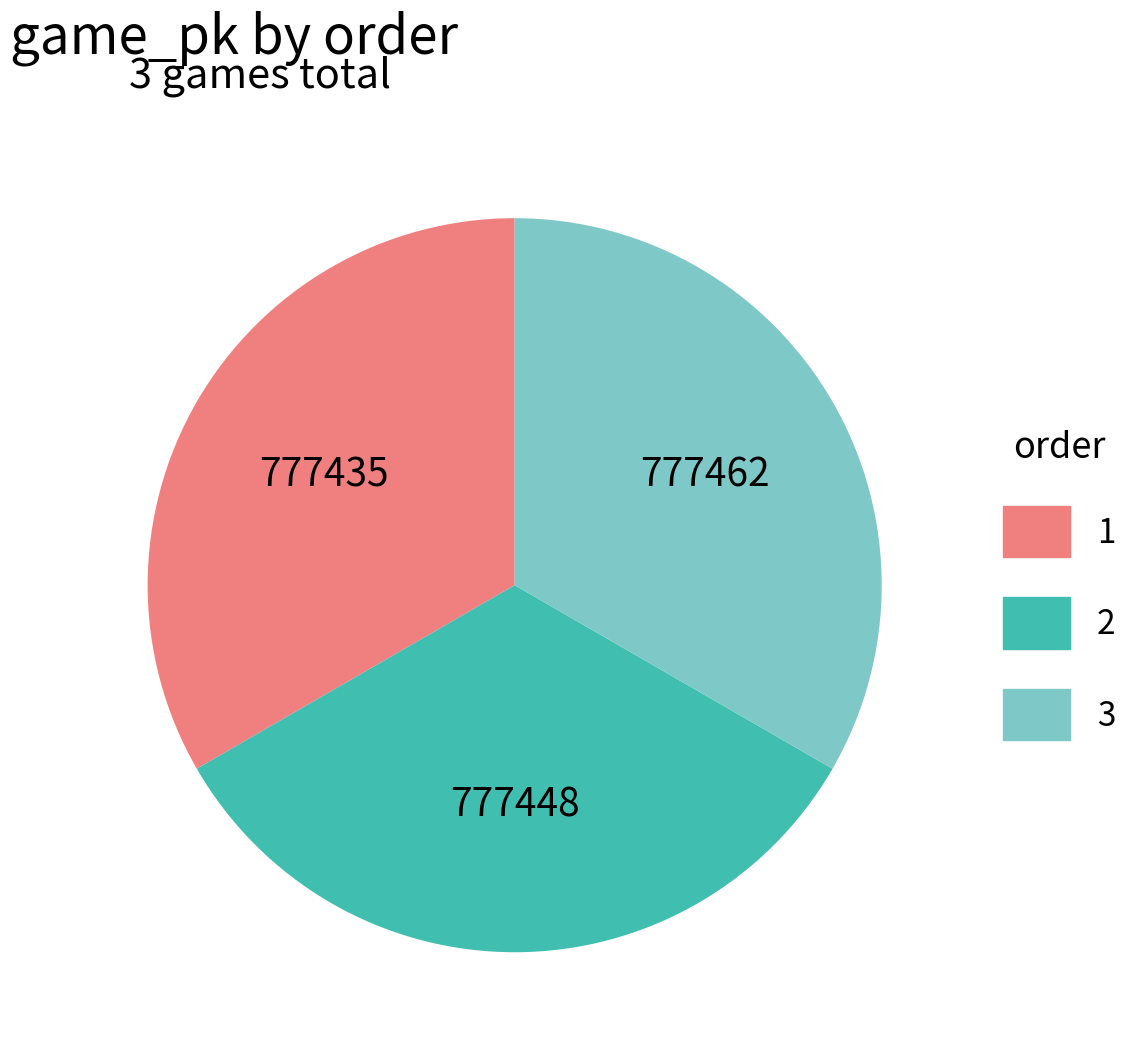

What is the ratio of the value at 3 to the value at 2?

1.0